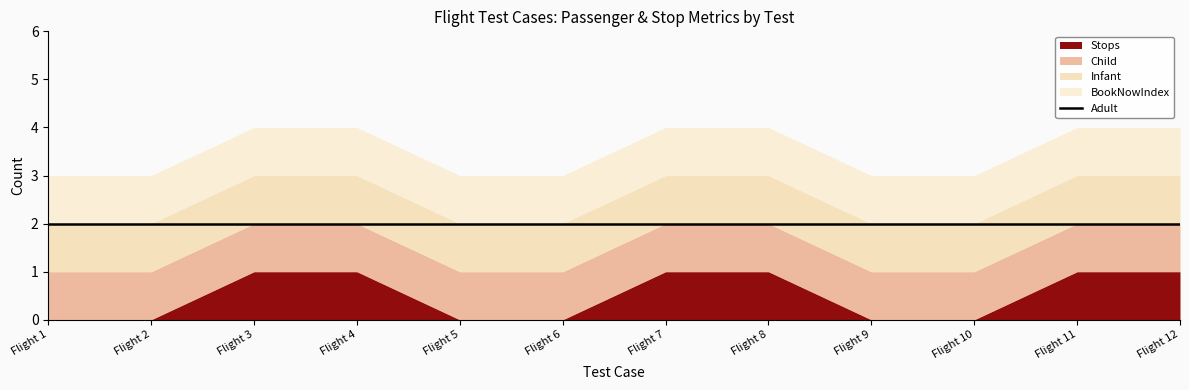

Count the number of data series in this chart.

5